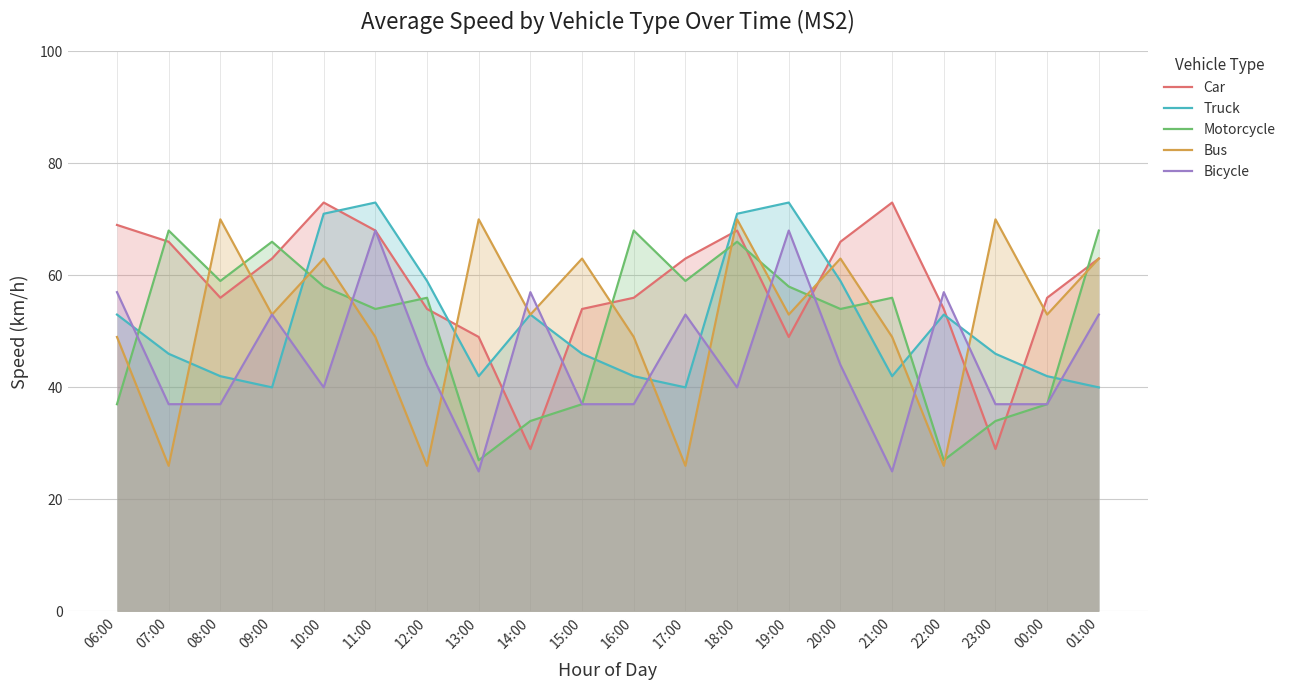

Reading left to right, list all the values displayed in this chart.

Car: 06:00=69	07:00=66	08:00=56	09:00=63	10:00=73	11:00=68	12:00=54	13:00=49	14:00=29	15:00=54	16:00=56	17:00=63	18:00=68	19:00=49	20:00=66	21:00=73	22:00=54	23:00=29	00:00=56	01:00=63
Truck: 06:00=53	07:00=46	08:00=42	09:00=40	10:00=71	11:00=73	12:00=59	13:00=42	14:00=53	15:00=46	16:00=42	17:00=40	18:00=71	19:00=73	20:00=59	21:00=42	22:00=53	23:00=46	00:00=42	01:00=40
Motorcycle: 06:00=37	07:00=68	08:00=59	09:00=66	10:00=58	11:00=54	12:00=56	13:00=27	14:00=34	15:00=37	16:00=68	17:00=59	18:00=66	19:00=58	20:00=54	21:00=56	22:00=27	23:00=34	00:00=37	01:00=68
Bus: 06:00=49	07:00=26	08:00=70	09:00=53	10:00=63	11:00=49	12:00=26	13:00=70	14:00=53	15:00=63	16:00=49	17:00=26	18:00=70	19:00=53	20:00=63	21:00=49	22:00=26	23:00=70	00:00=53	01:00=63
Bicycle: 06:00=57	07:00=37	08:00=37	09:00=53	10:00=40	11:00=68	12:00=44	13:00=25	14:00=57	15:00=37	16:00=37	17:00=53	18:00=40	19:00=68	20:00=44	21:00=25	22:00=57	23:00=37	00:00=37	01:00=53